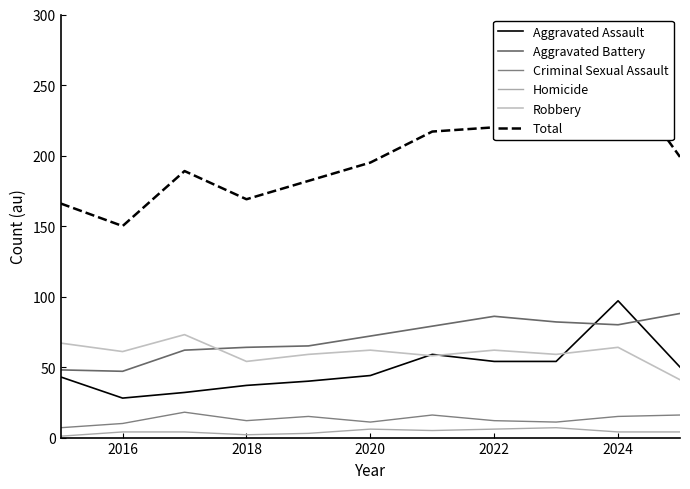

What is the highest value of the Aggravated Battery series?

88